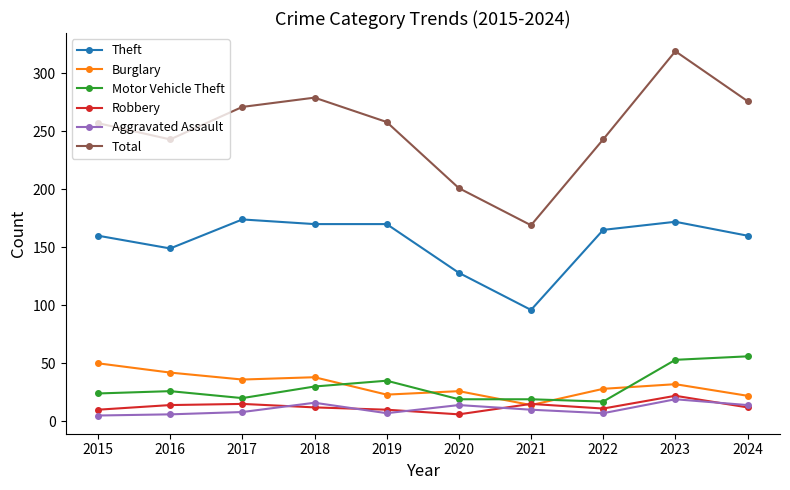

The value of Robbery at 2019 is 10. True or false?

True